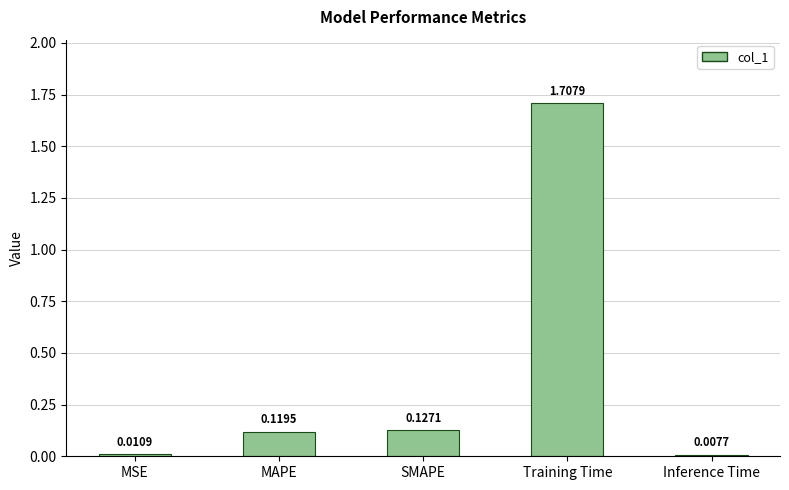

What is the label of the 3rd bar from the left?

SMAPE